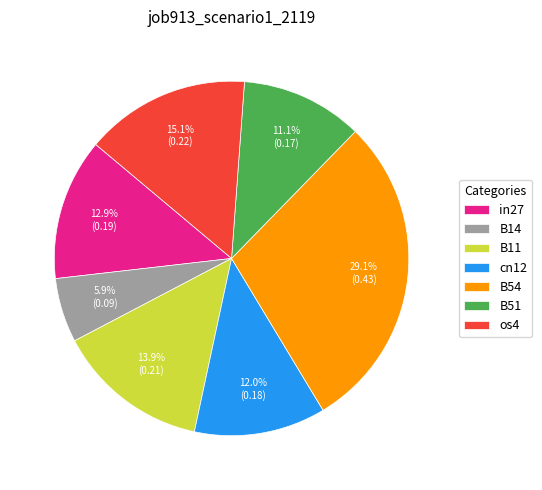

To the nearest percent, what percentage of the pie is cn12?

12%